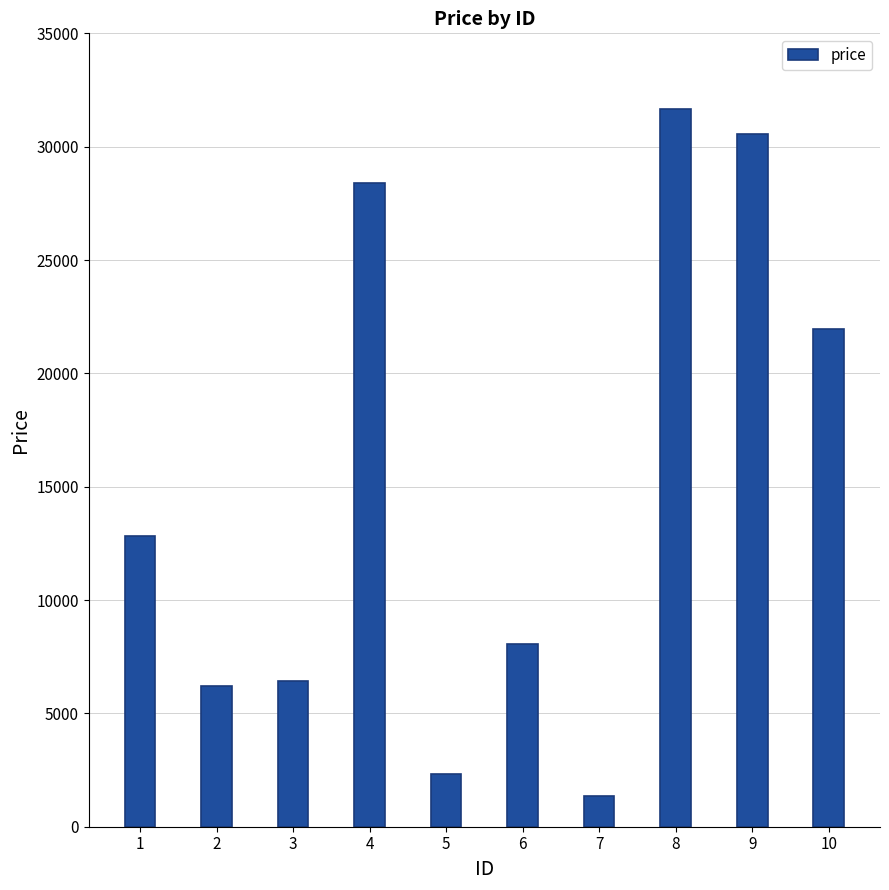

Approximately how many times larger is the value at 7 compared to 2?

0.2